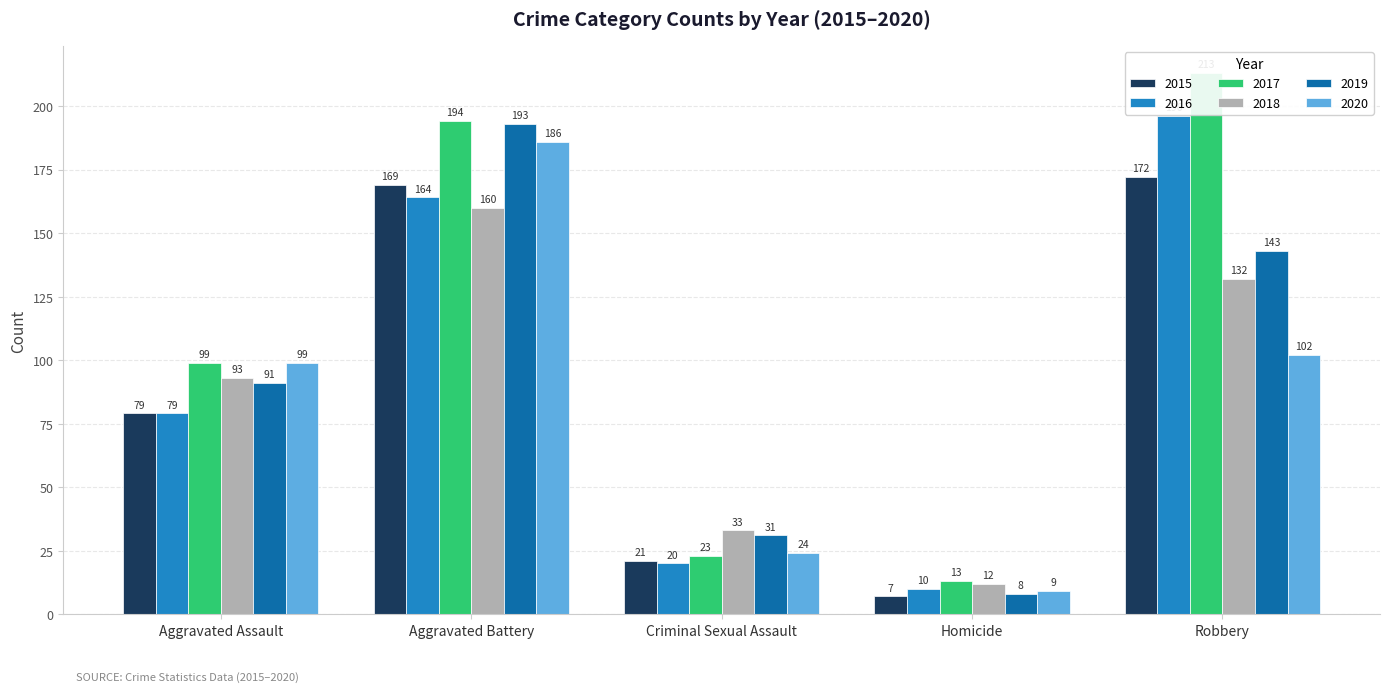

Which category has the highest value across all series?

Robbery